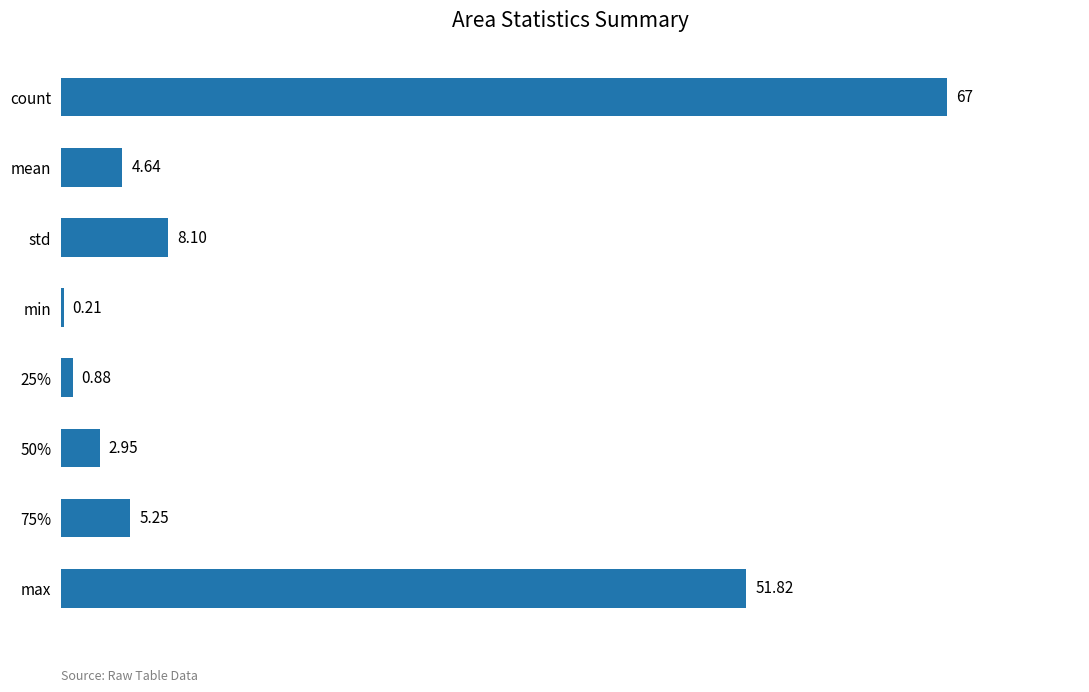

Where is the data nearest to the value 33?

max